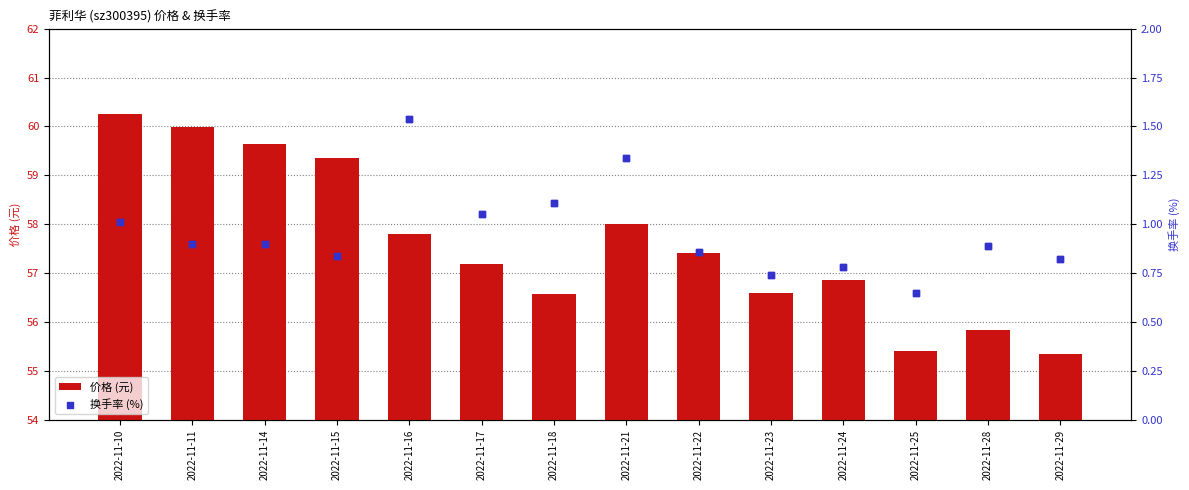

Which series has the largest total across all categories?

price